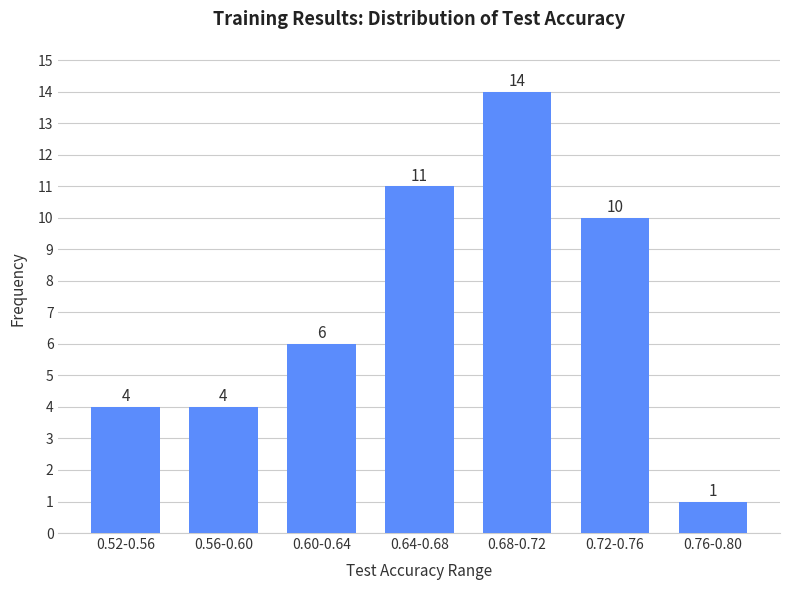

Reading left to right, list all the values displayed in this chart.

0.52-0.56=4	0.56-0.60=4	0.60-0.64=6	0.64-0.68=11	0.68-0.72=14	0.72-0.76=10	0.76-0.80=1